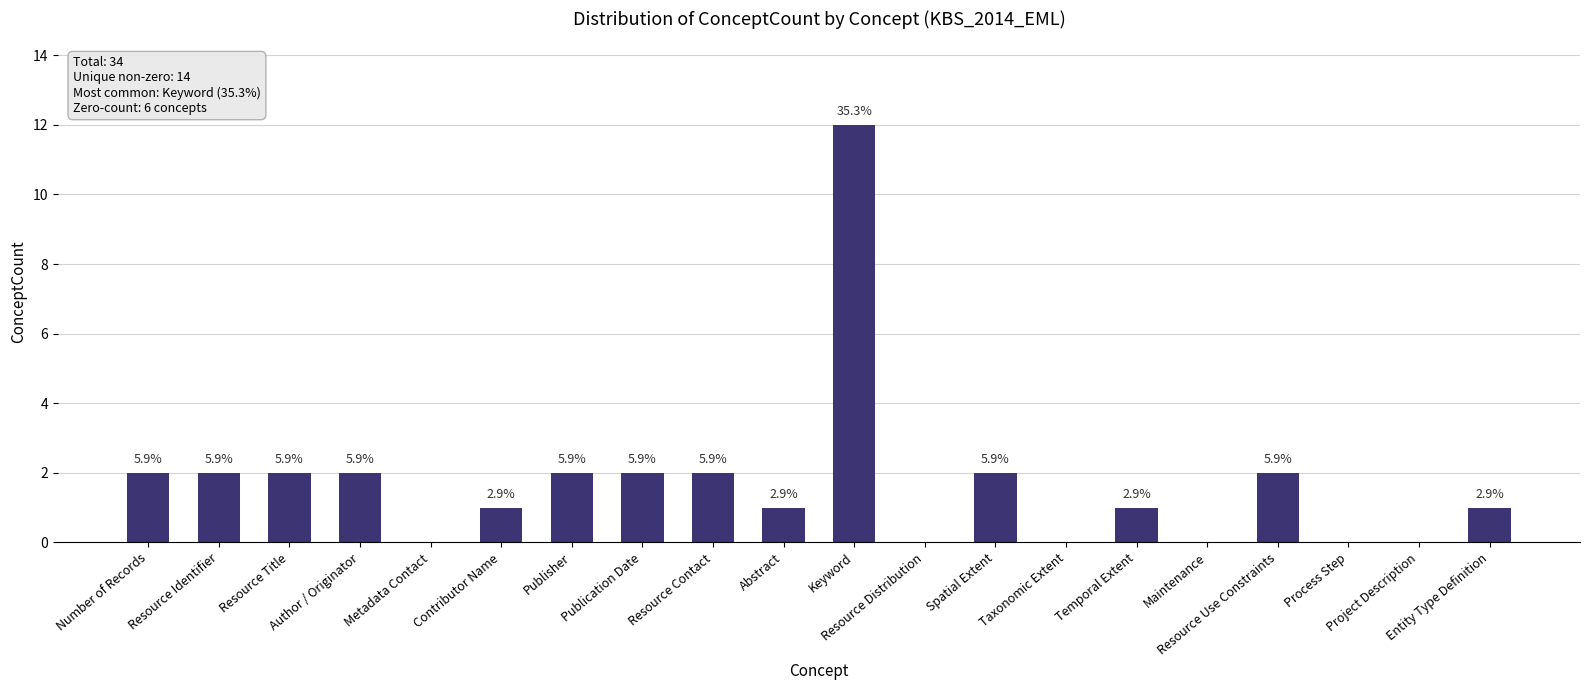

The value at Contributor Name is 0. True or false?

False